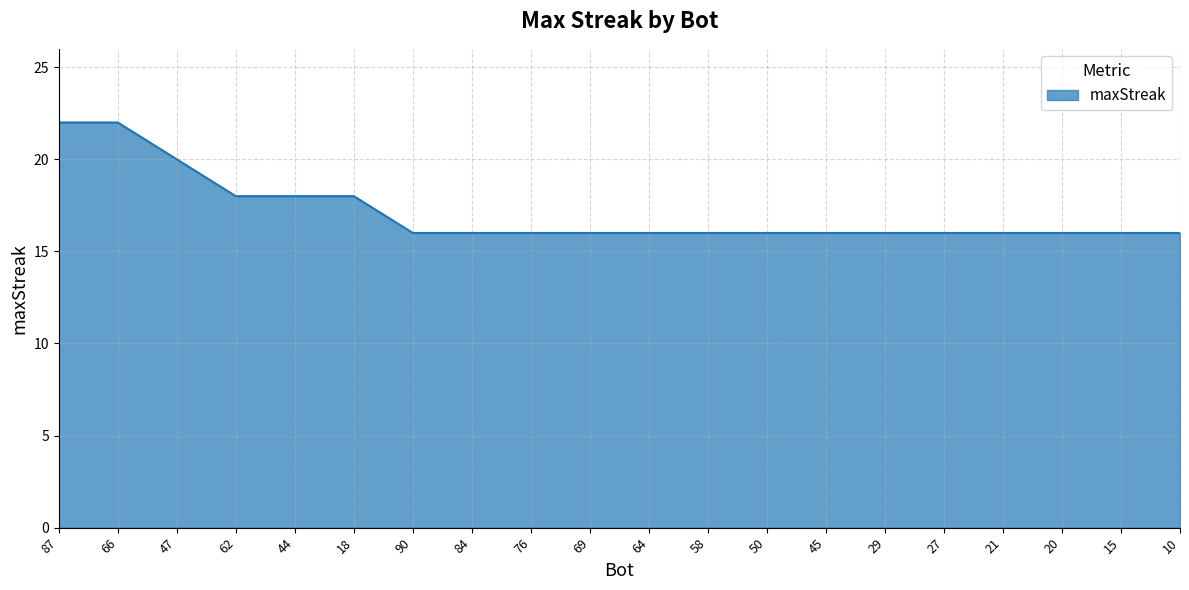

What is the average value?

17